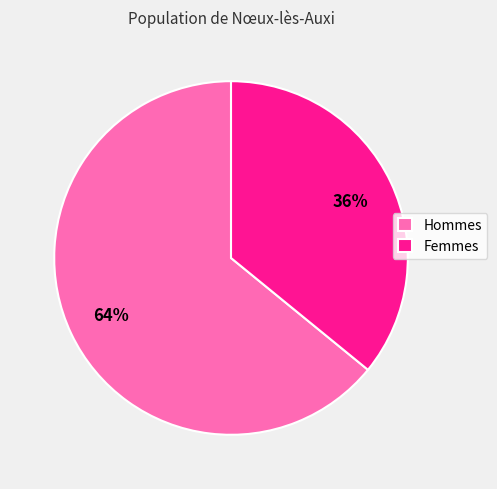

How many segments does this pie chart have?

2